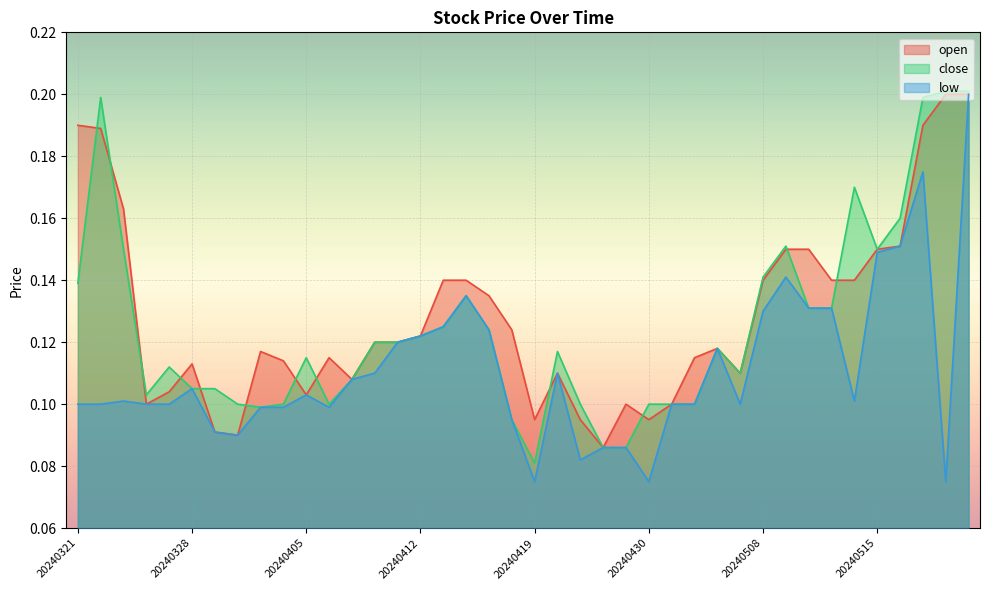

What is the sum of the close values at 20240322 and 20240408?

0.3